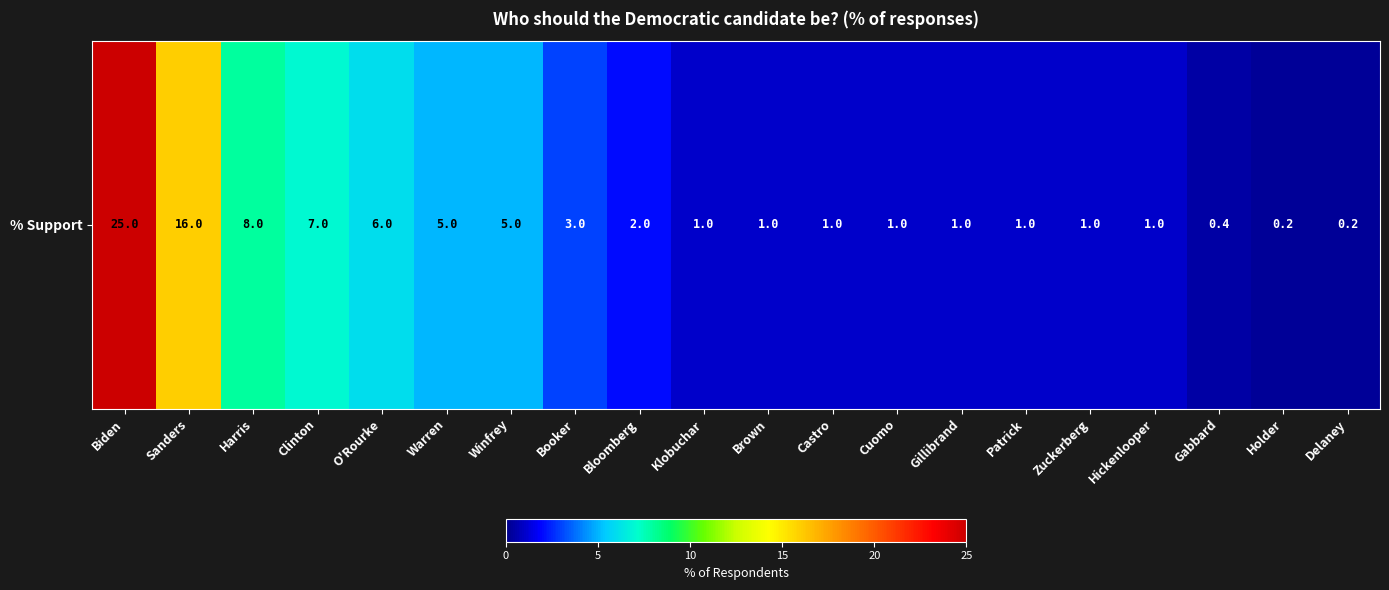

The chart shows a value of 1.0 at Cuomo. True or false?

True